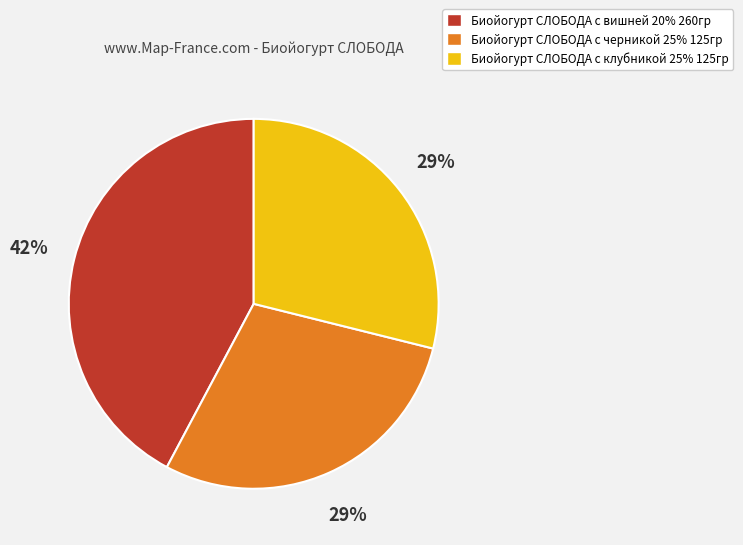

Is there any slice that represents more than half of the pie?

No